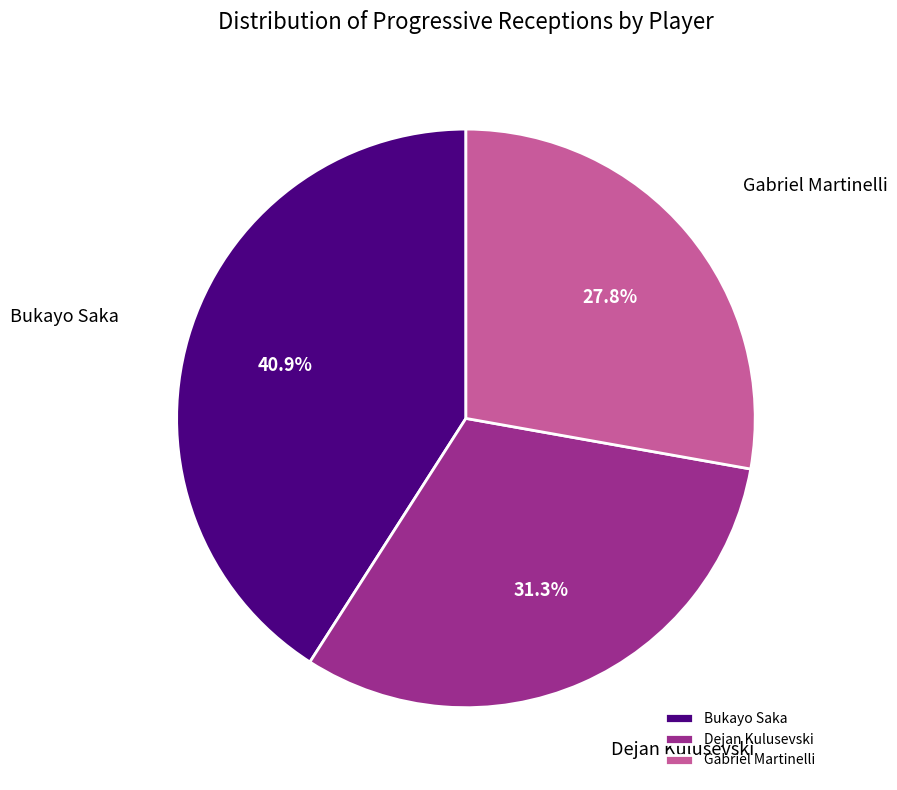

How many slices are in this pie chart?

3